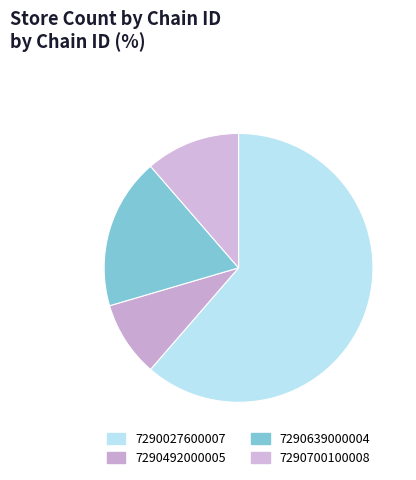

Rank the categories by value from lowest to highest.

7290492000005, 7290700100008, 7290639000004, 7290027600007